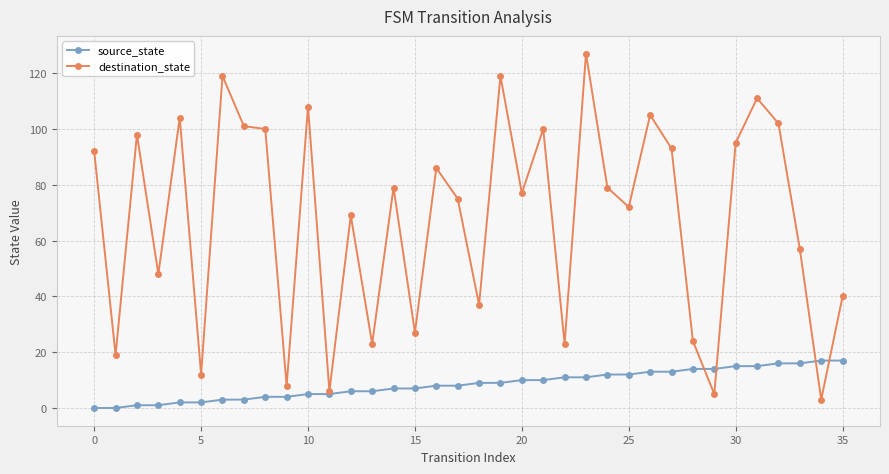

Rank the series by their average value, from lowest to highest.

source_state, destination_state